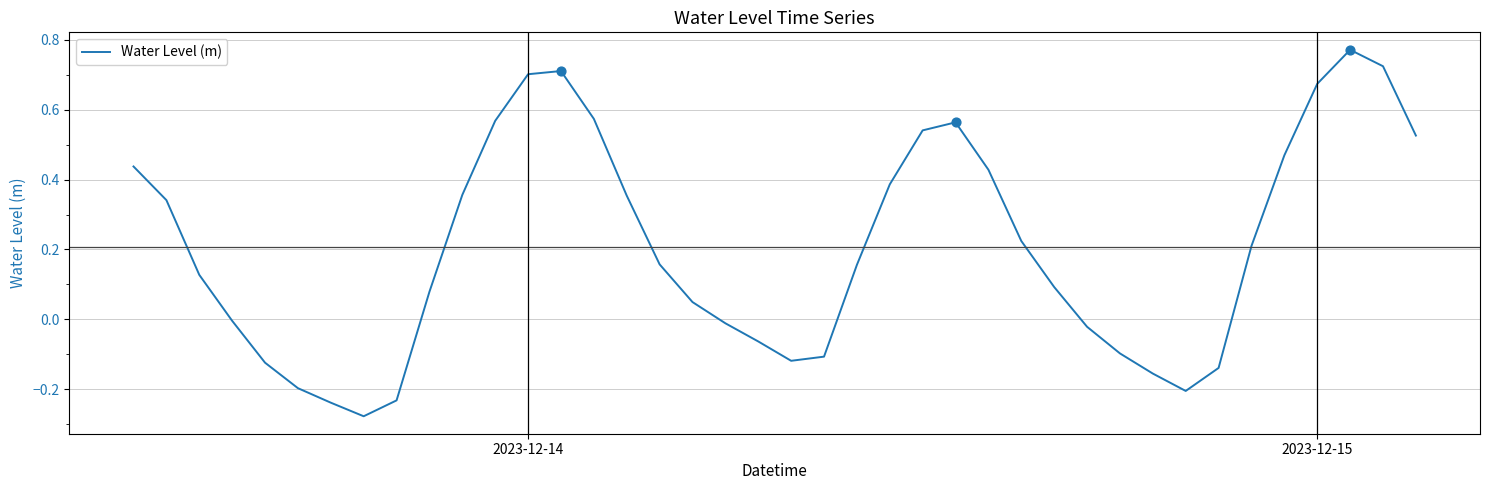

What is the difference between the maximum and minimum values?

1.0